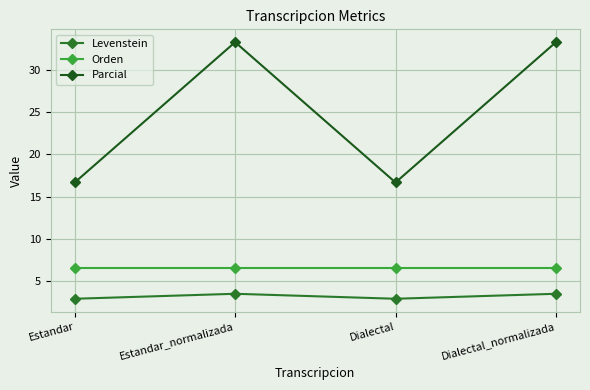

True or false: Levenstein and Orden intersect in this chart.

False